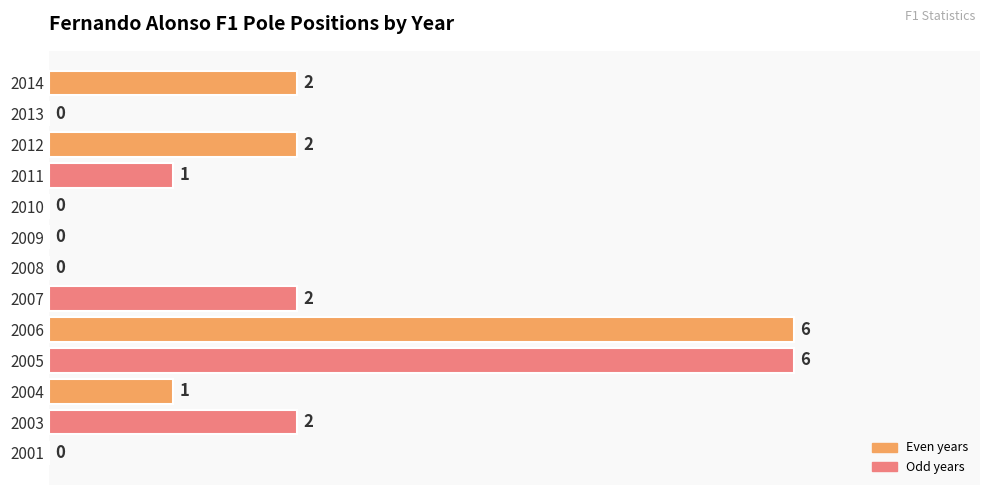

Approximately how many times larger is the value at 2014 compared to 2007?

1.0